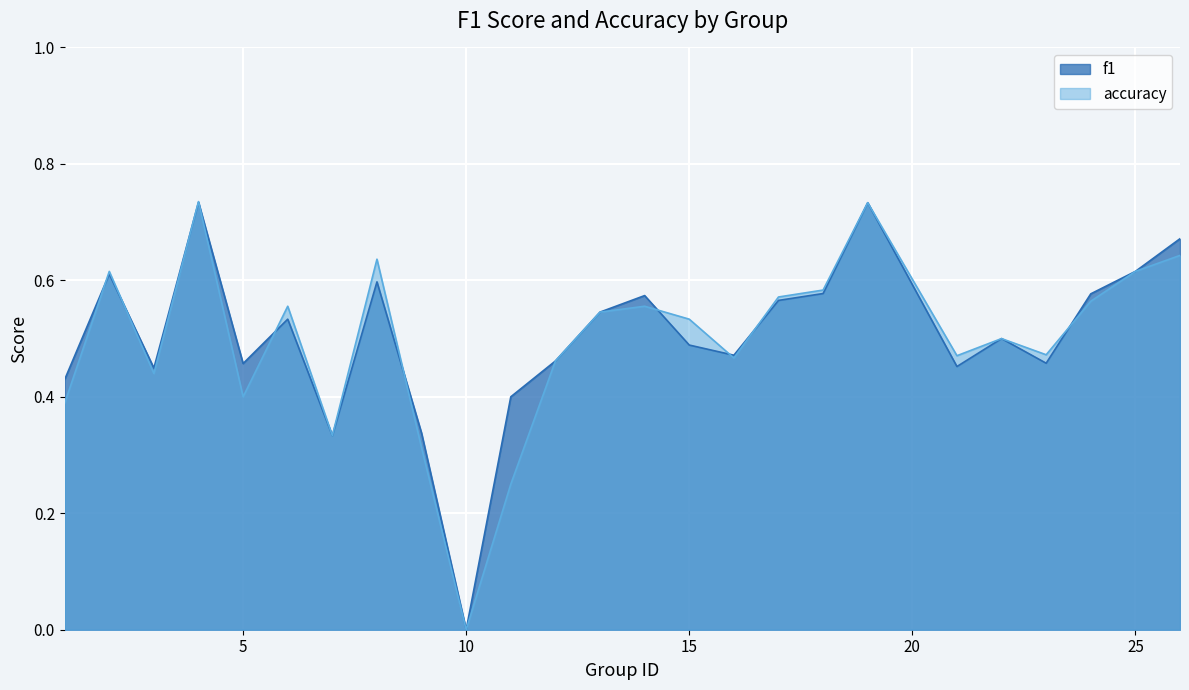

Which series ends up on top after the final intersection of accuracy and f1?

f1